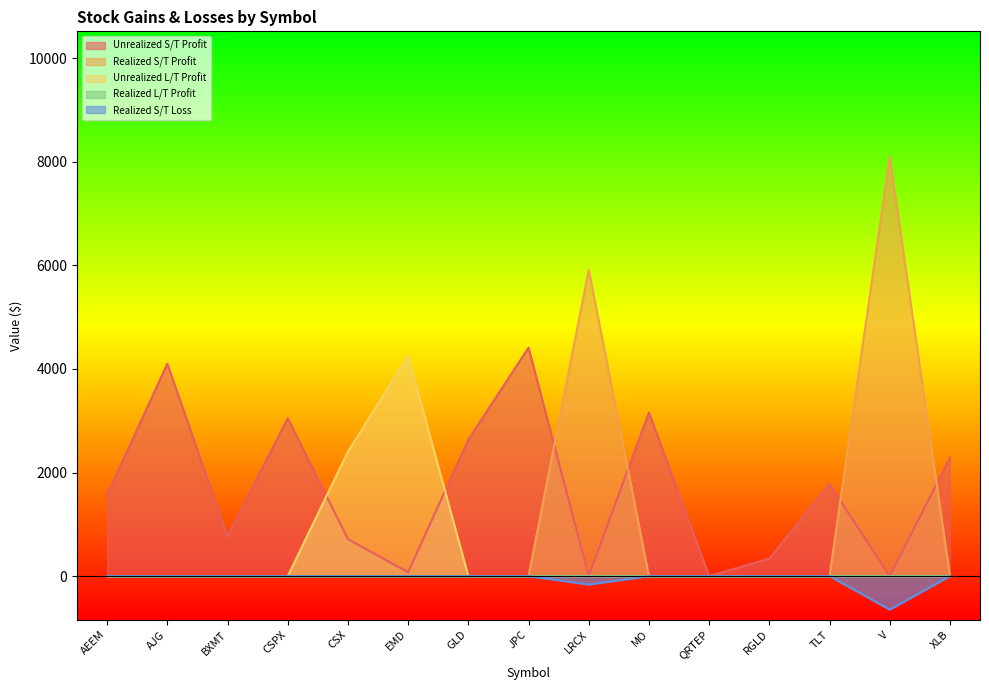

What is the difference between the highest and lowest values at XLB?

2285.9